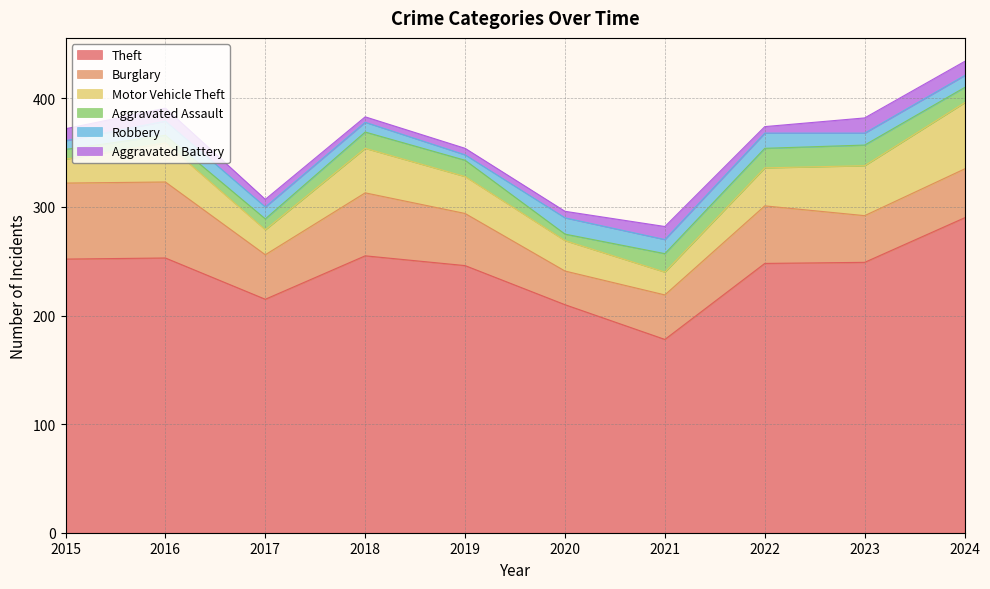

Rank the series at 2016 from lowest to highest value.

Aggravated Assault, Aggravated Battery, Robbery, Motor Vehicle Theft, Burglary, Theft